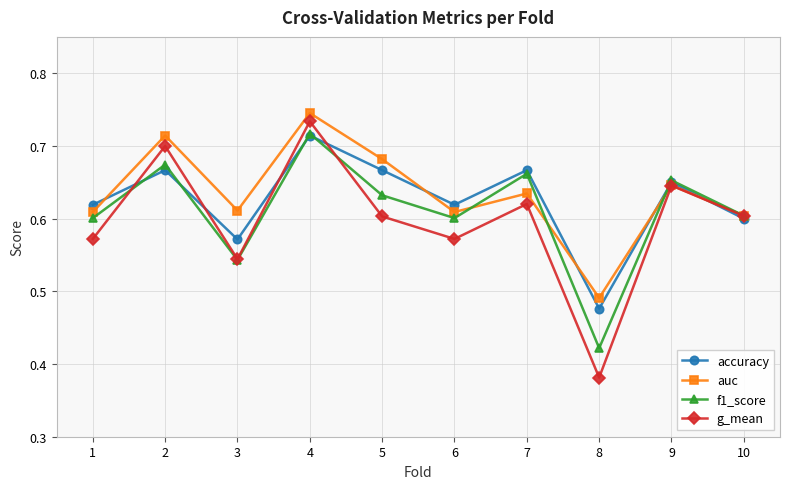

What is the total value across all series at 8?

1.8